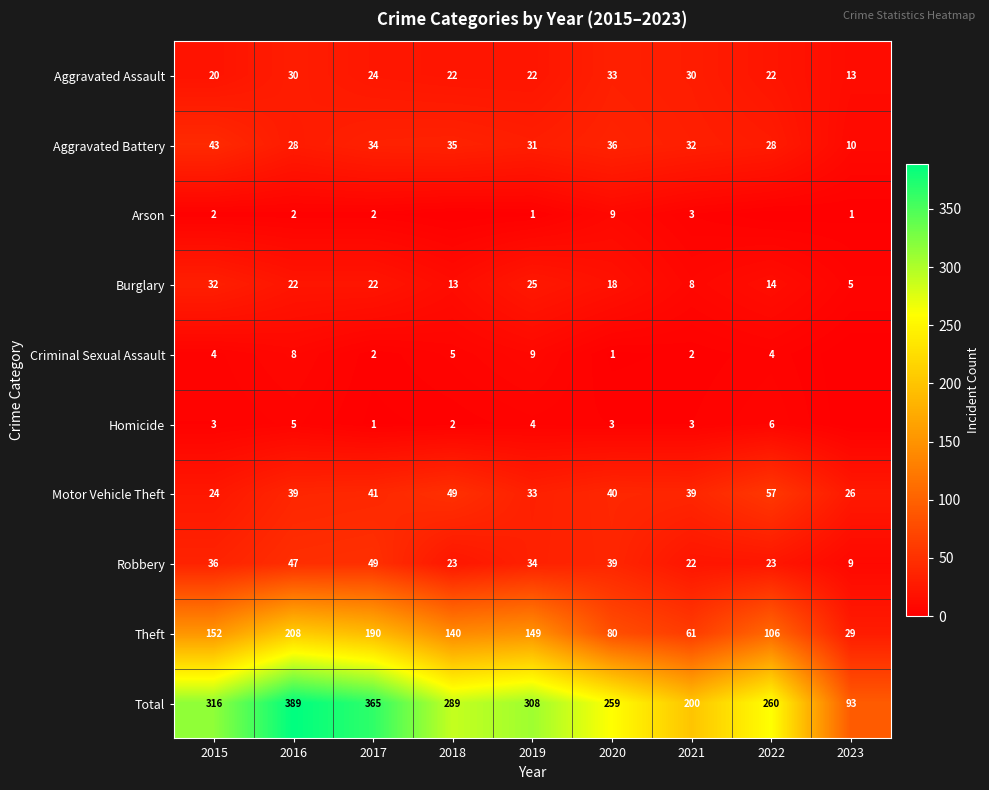

Is the value of Burglary at 2023 greater than the value of Robbery at 2018?

No